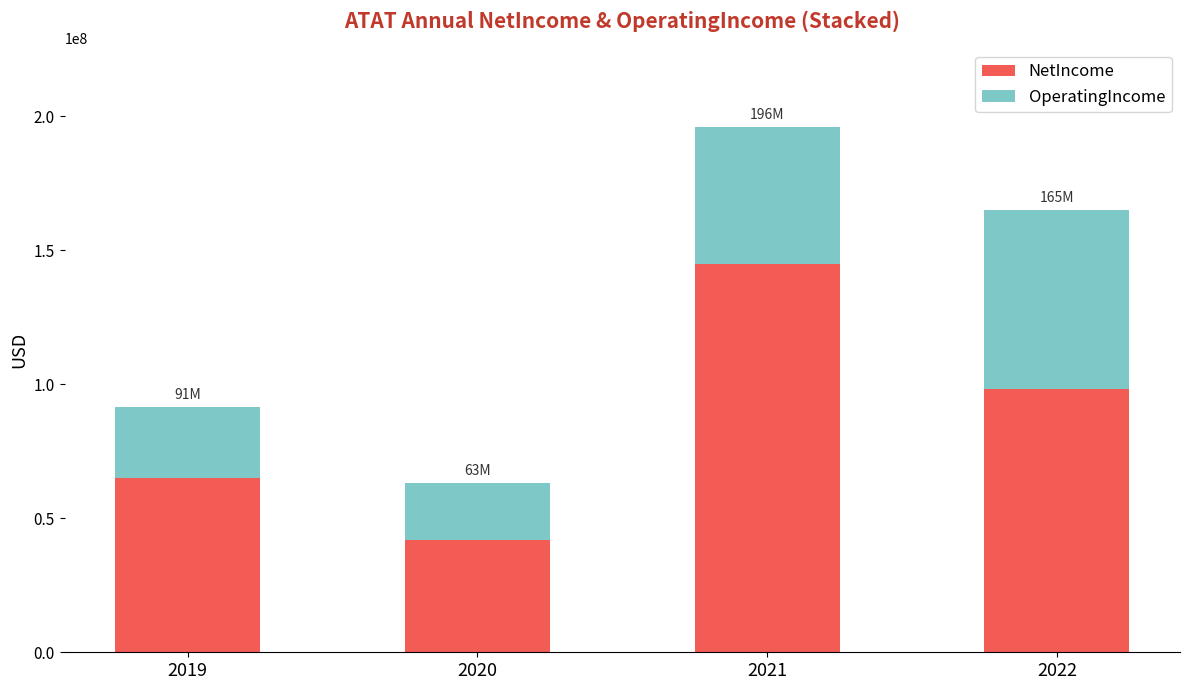

What is the average value of the NetIncome series?

87541000